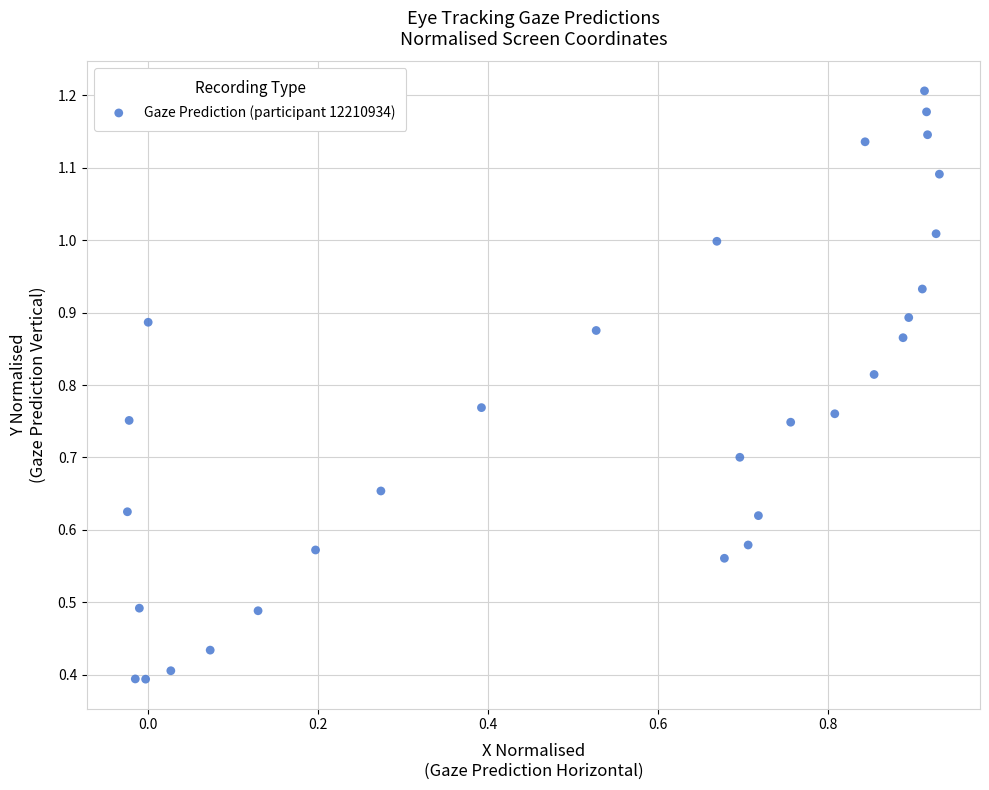

What is the range of X values (max minus min)?

1.0